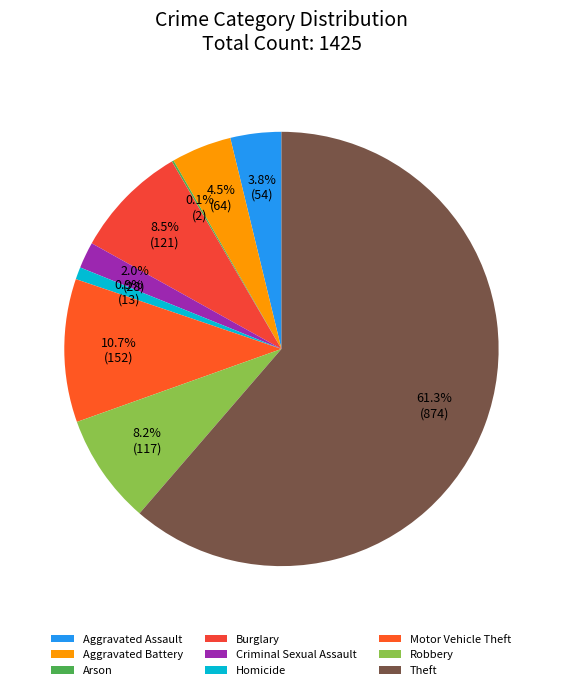

To the nearest percent, what is the difference between the largest and smallest slice percentages?

61%